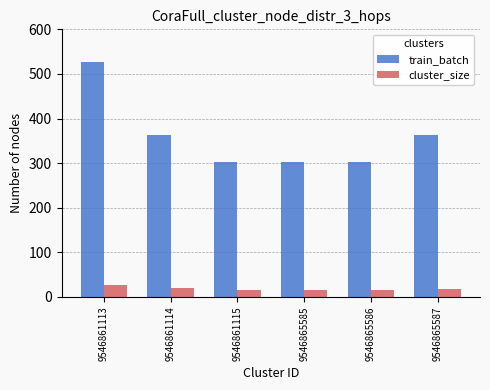

How many values in the train_batch series are below 363?

3